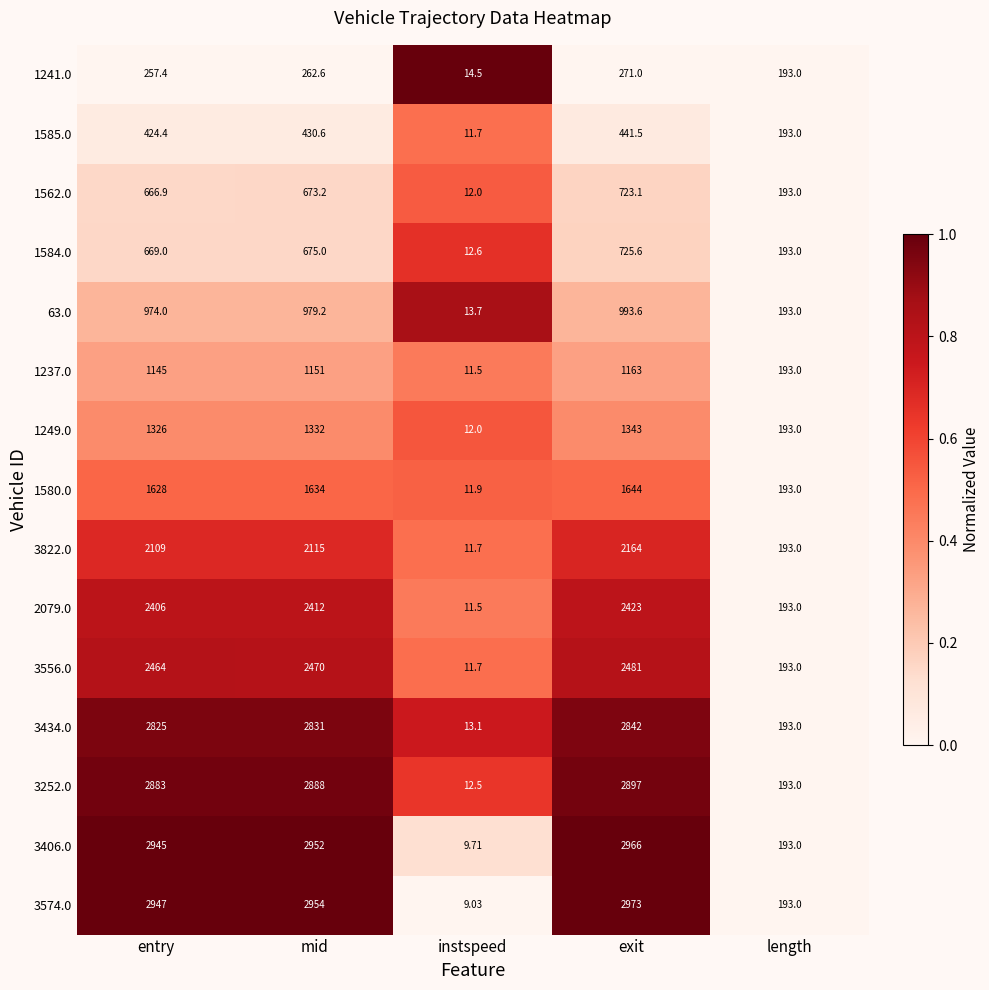

Where is 3252.0 nearest to the value 1454?

length